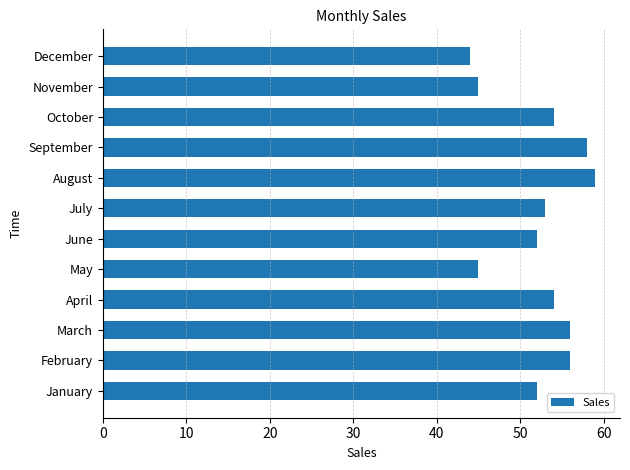

Is it true that the value at April is 30?

False